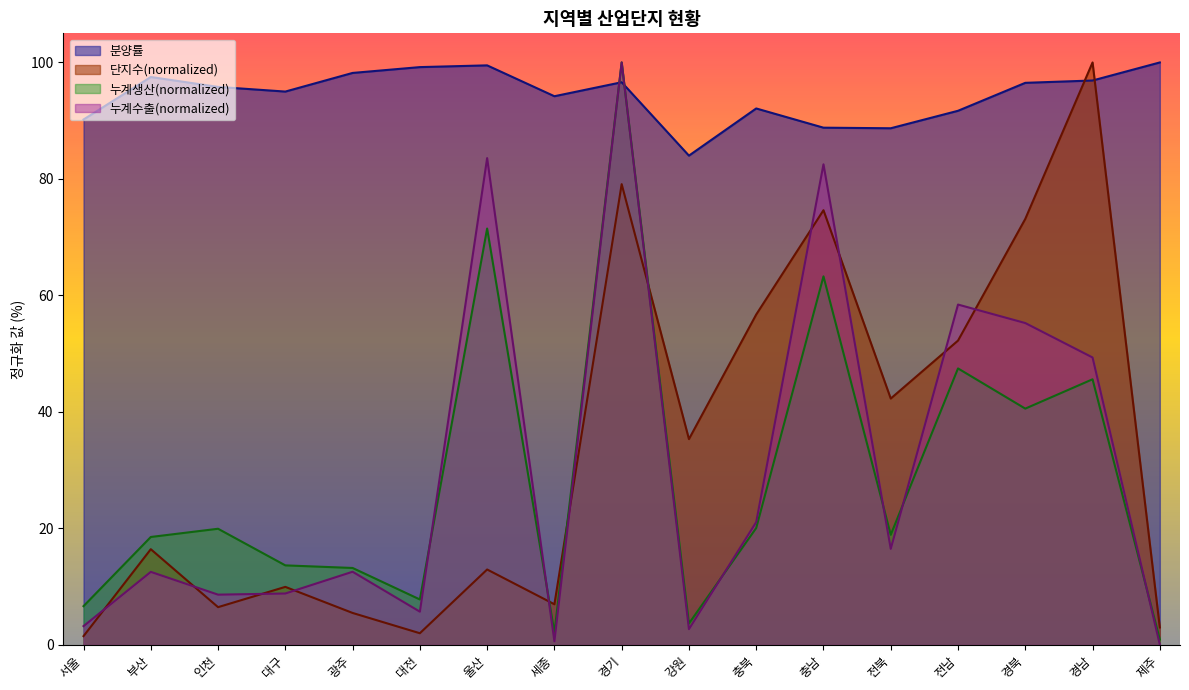

Does the chart have visible grid lines?

No